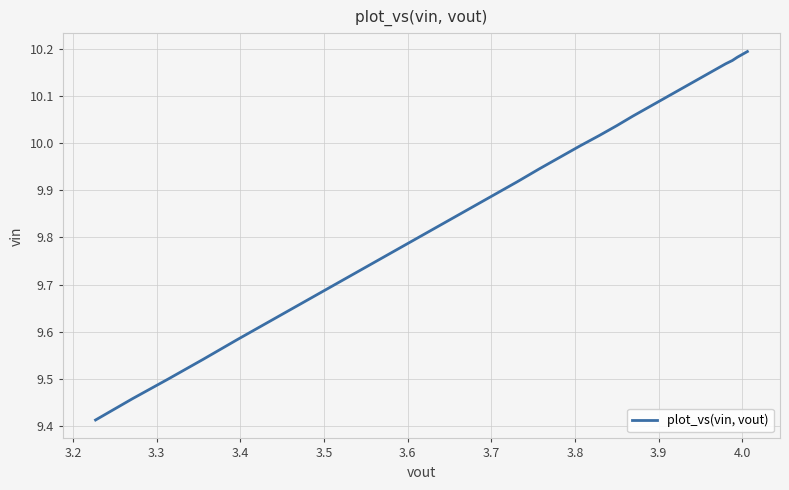

What is the value of the 6th point from the left?

10.2